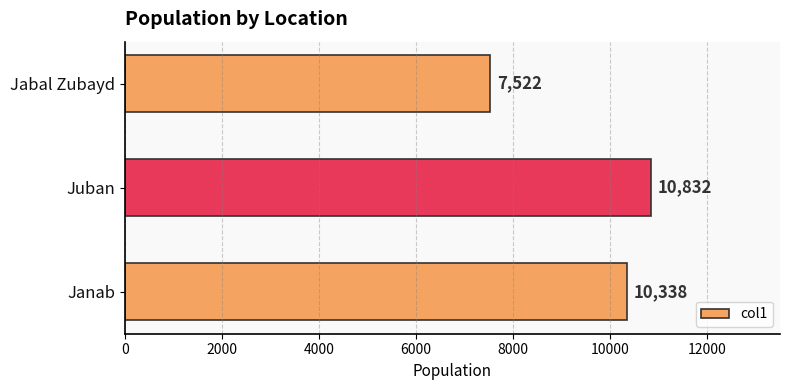

How many data points are less than 10338?

1